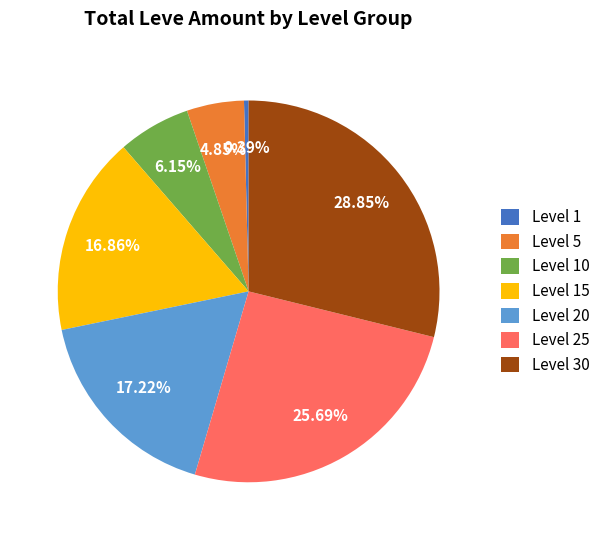

Which slice is the smallest?

Level 1